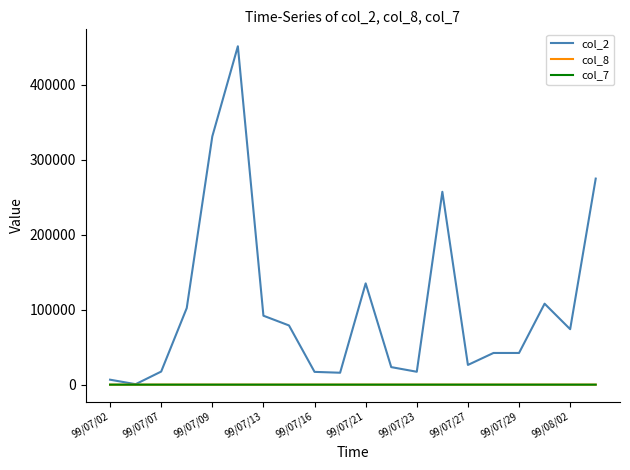

Which series has the widest spread of values?

col_2